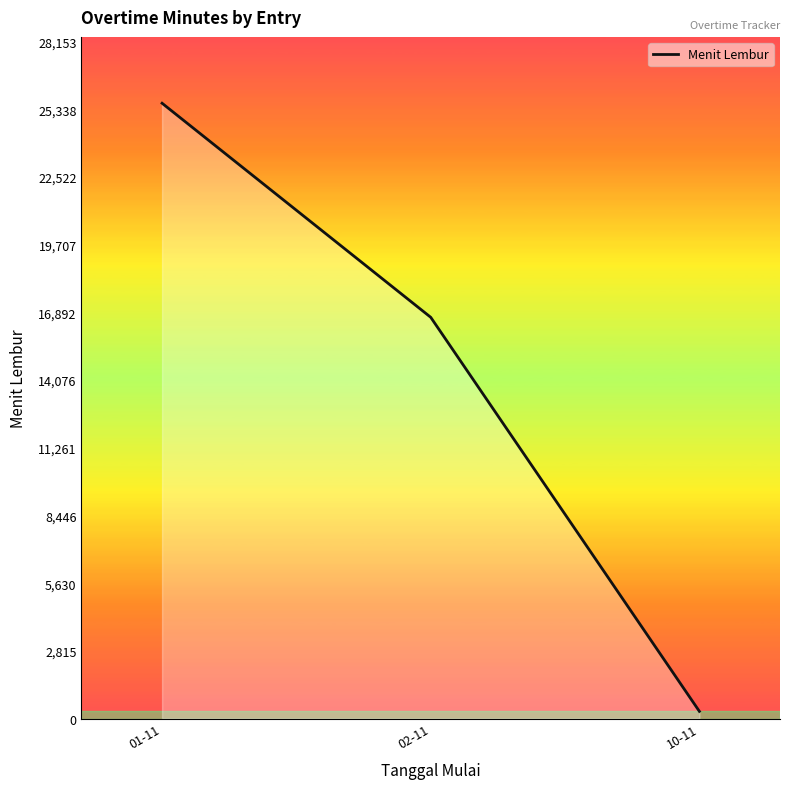

What is the difference between the maximum and second lowest values?

8904